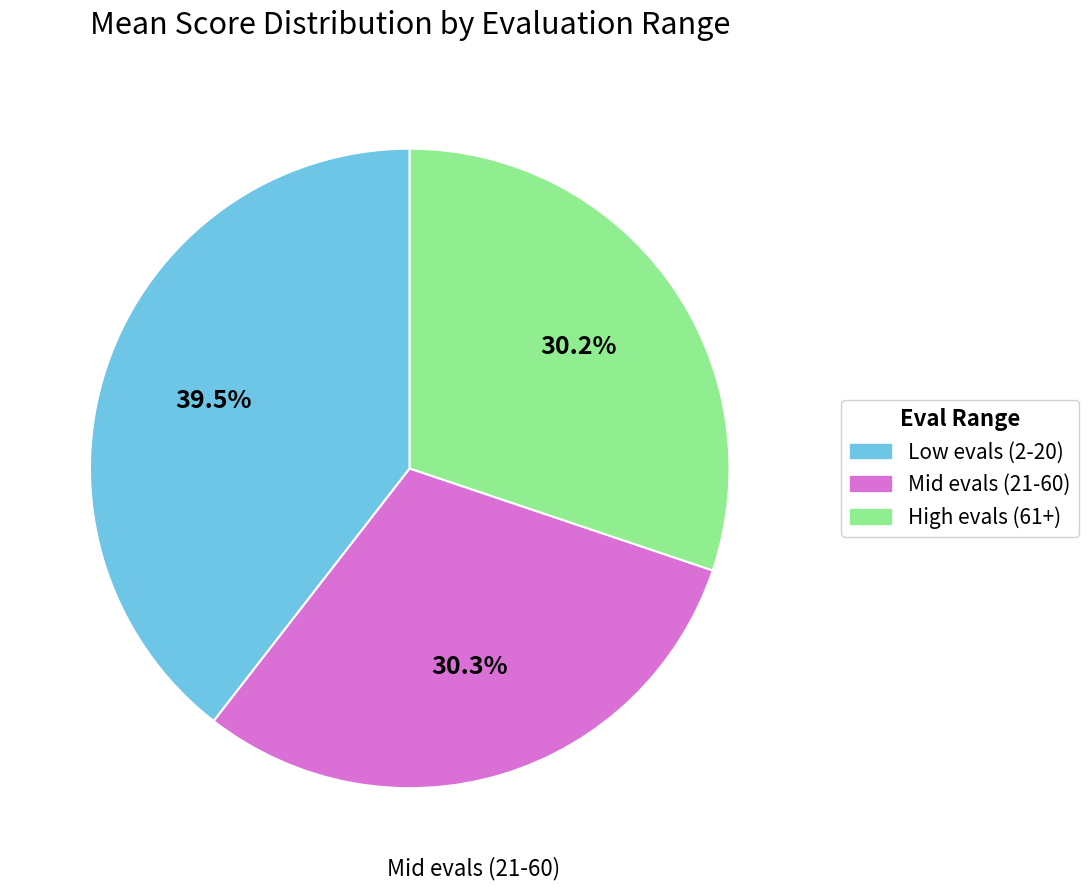

Does any single category account for the majority?

No